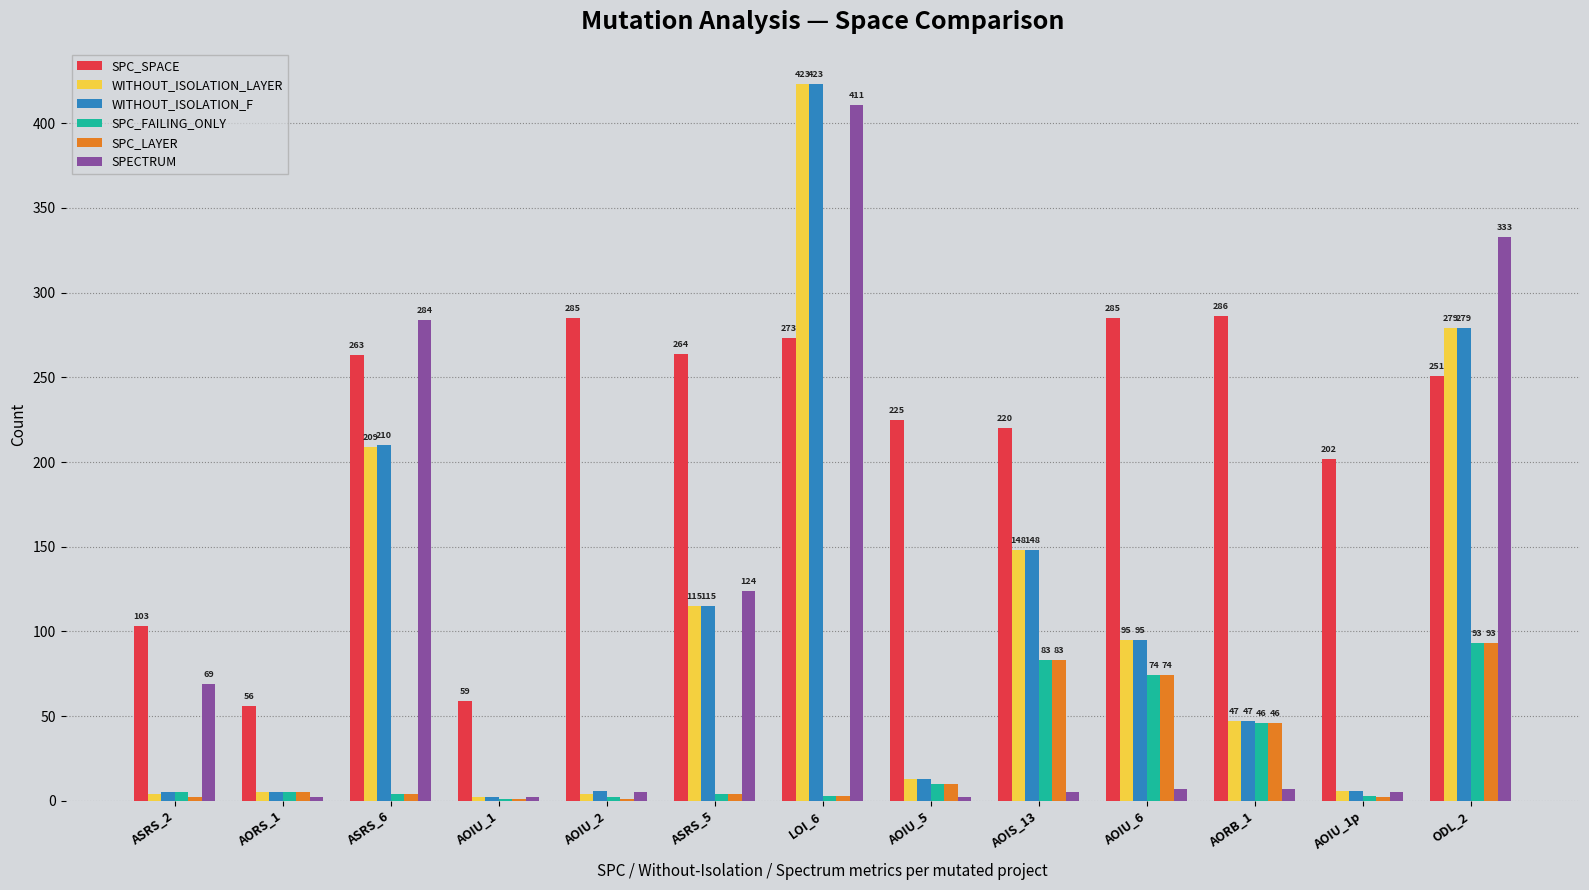

What is the total value across all series at ASRS_2?

188